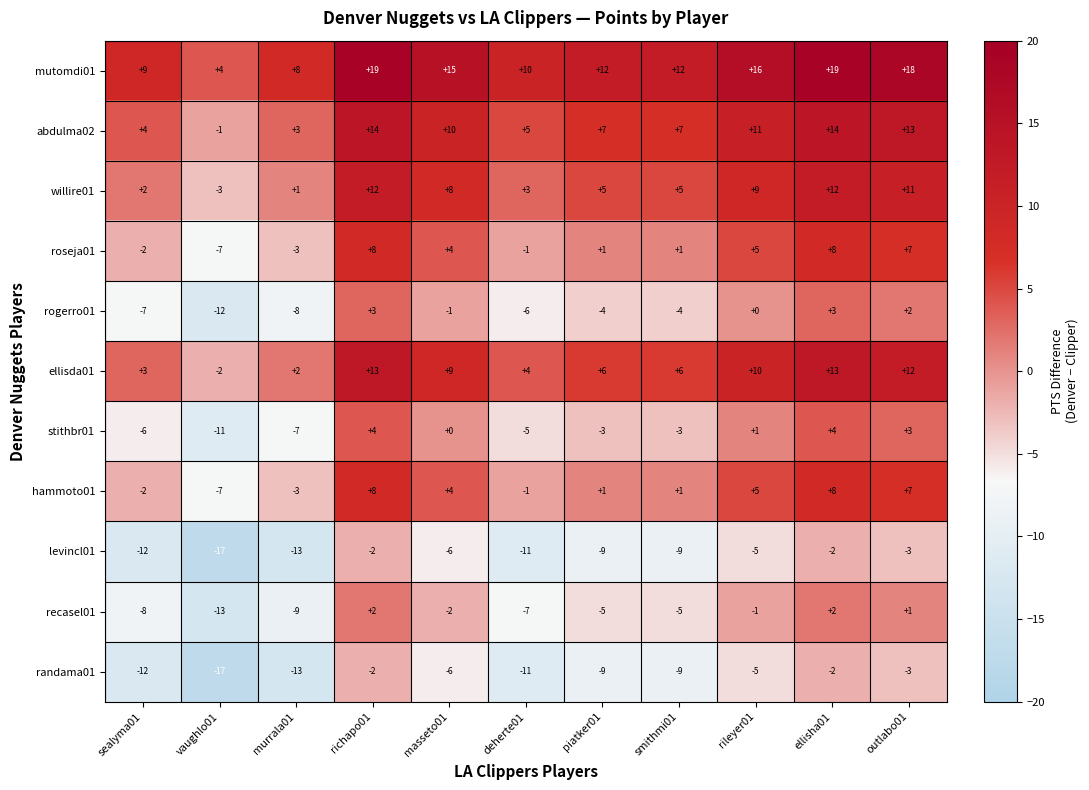

The value of roseja01 at outlabo01 is 9. True or false?

False